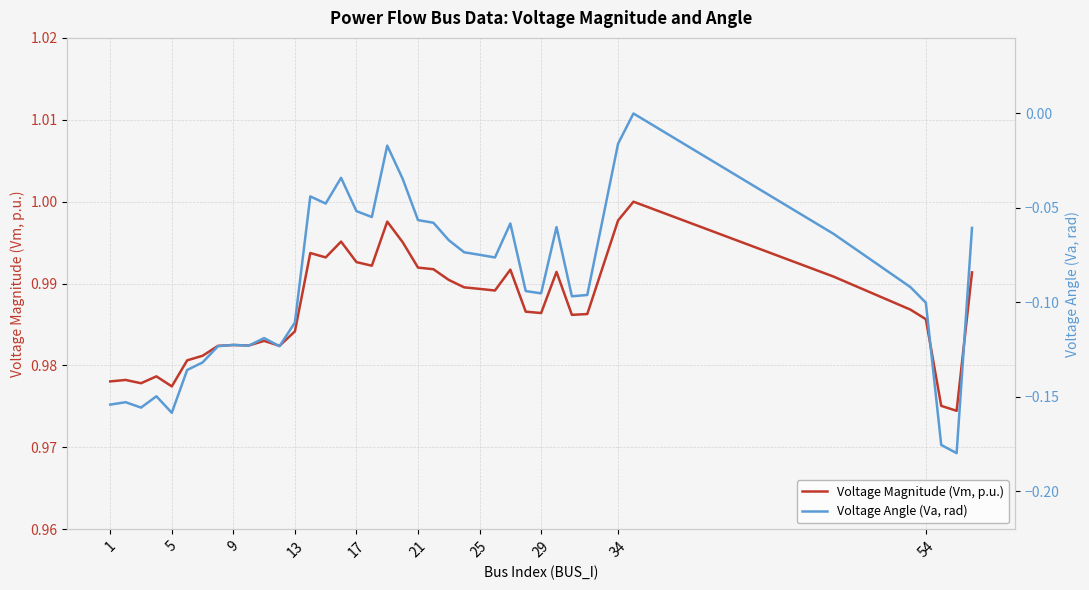

At 1, list the series in order from largest to smallest.

Voltage Magnitude (Vm, p.u.), Voltage Angle (Va, rad)